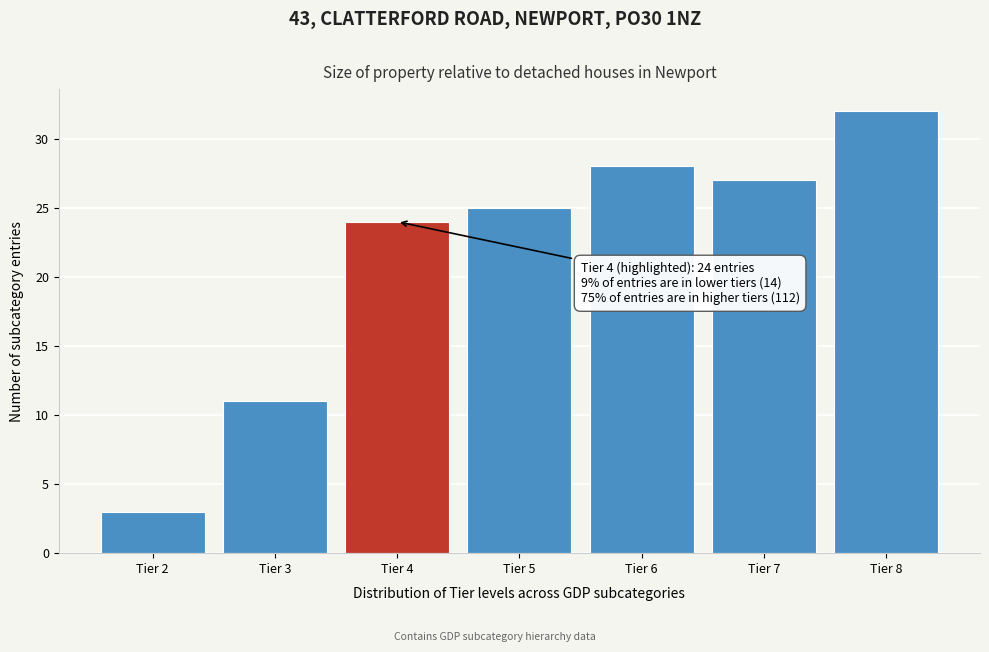

Reading right to left, what are all the values shown in this chart?

32	27	28	25	24	11	3